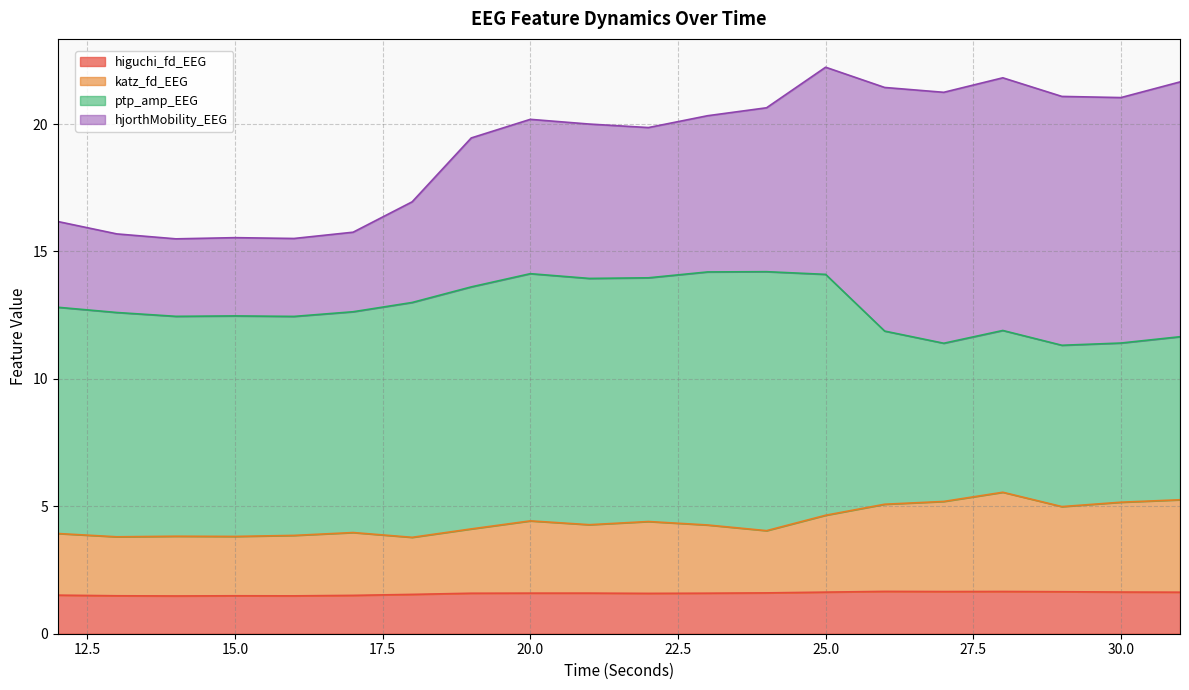

What is the difference between the katz_fd_EEG values at 26 and 21?

0.8